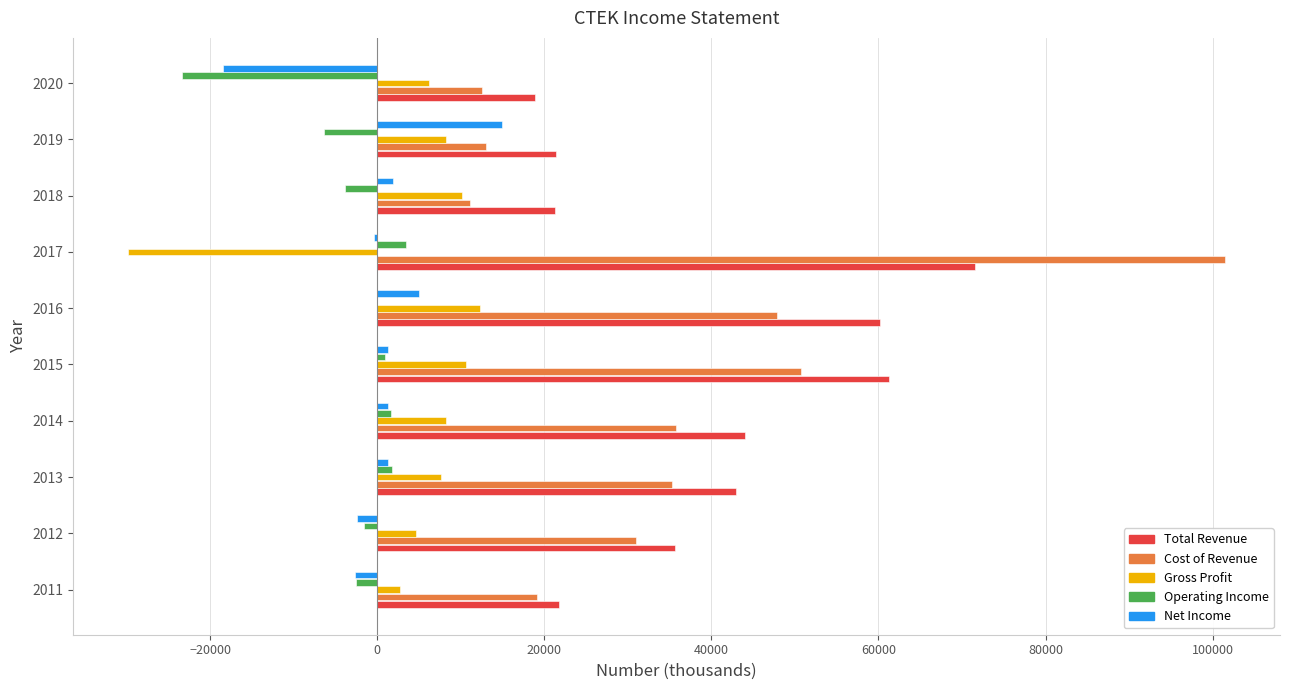

What is the sum of all Net Income values?

1800